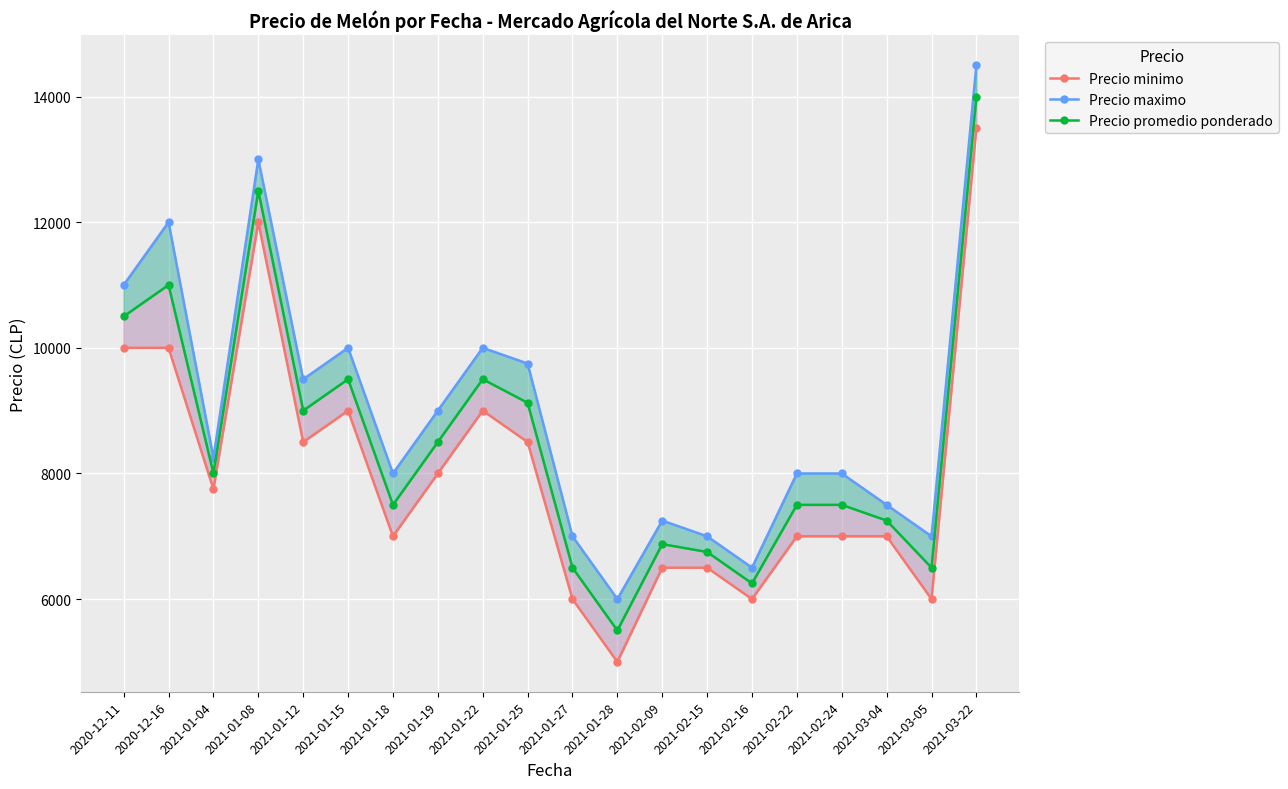

What value does the Precio minimo series have at 2021-02-16, to the nearest 50?

6000